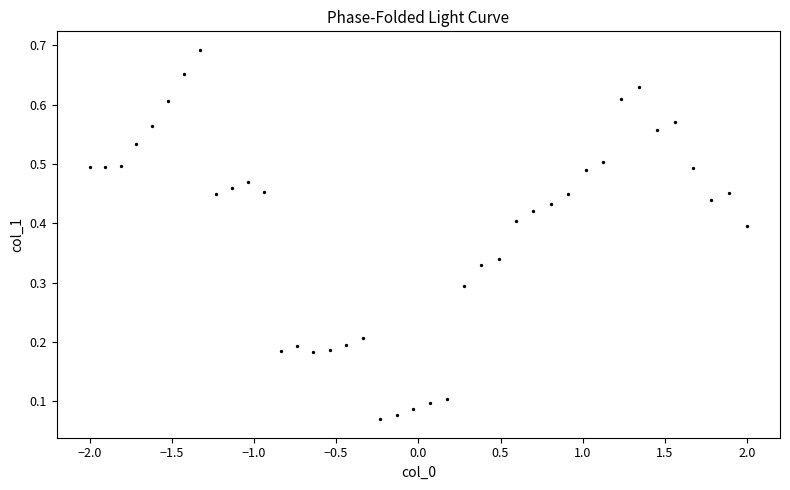

What is the range of X values (max minus min)?

4.0